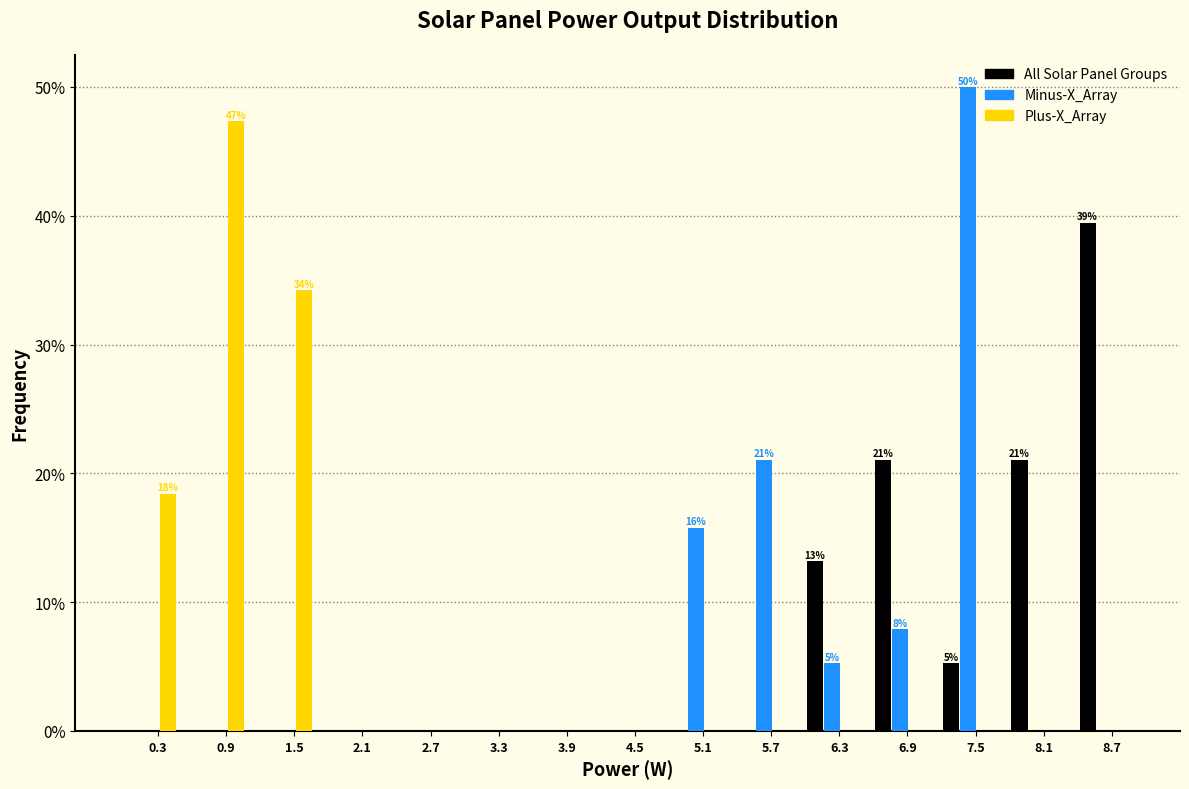

Is the value of Minus-X_Array at 5.7 greater than the value of Plus-X_Array at 8.7?

Yes